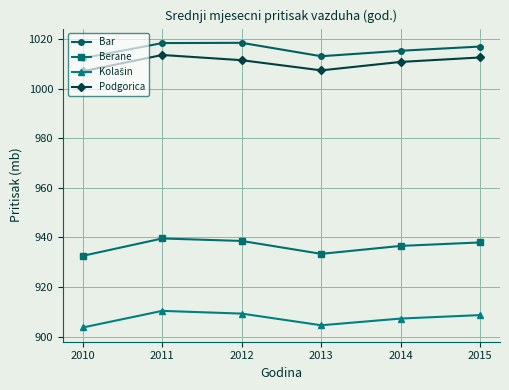

What is the value of the Bar point at the 6th from the left?

1017.0